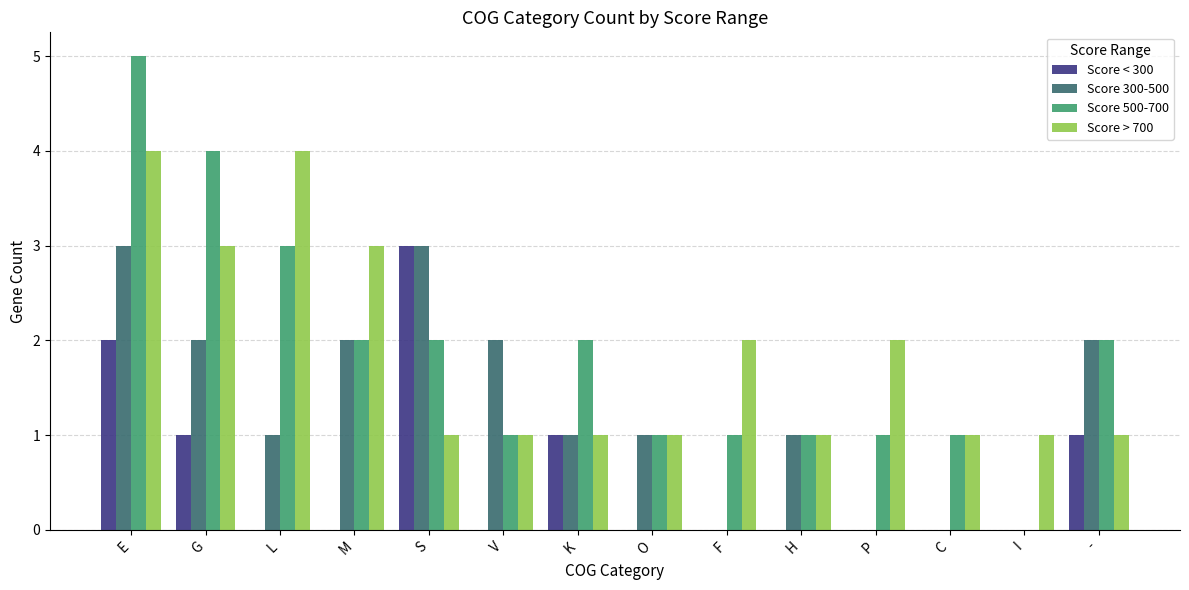

What is the total value across all series at I?

1